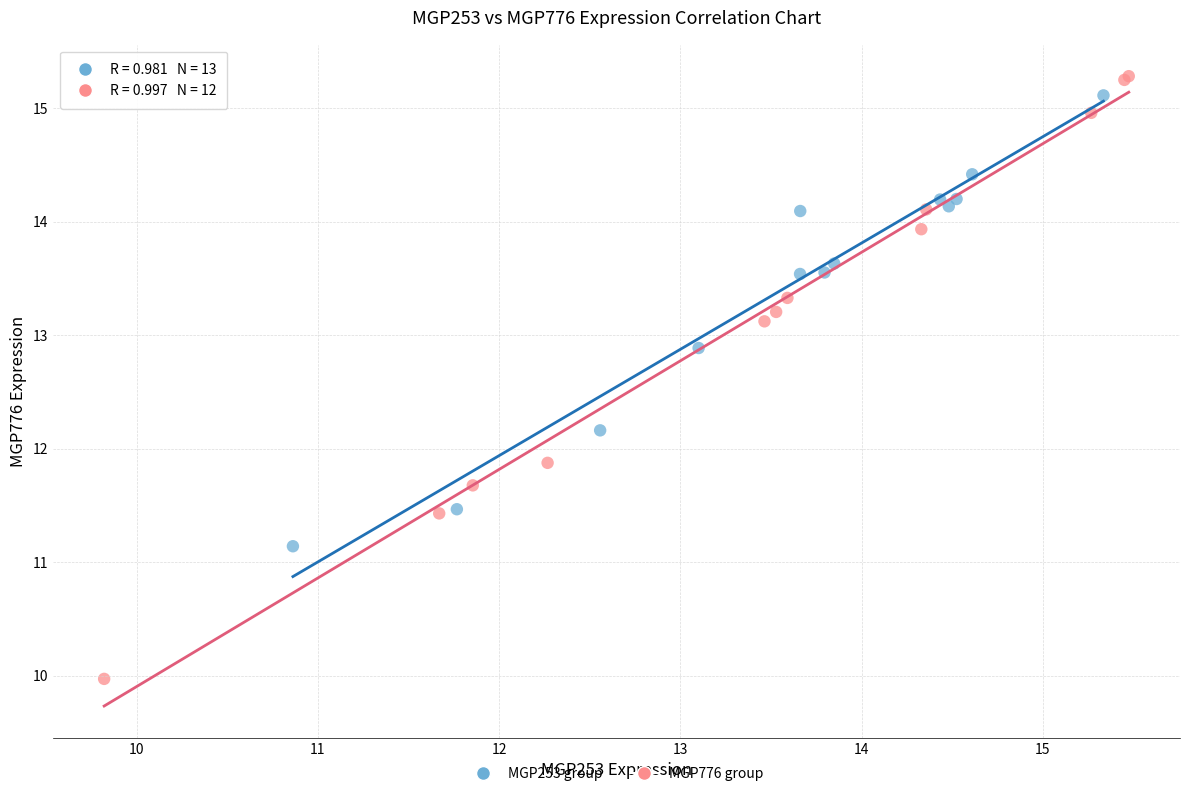

What are all the series names shown in the legend?

MGP253 group, MGP776 group